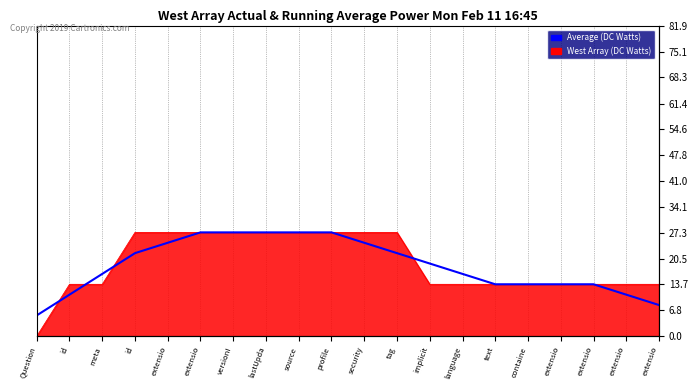

What is the smallest value displayed?

5.5